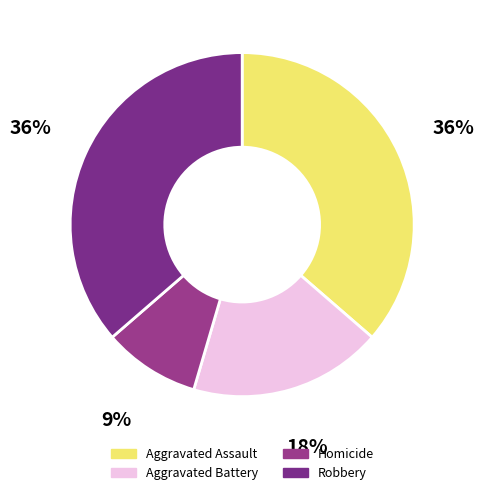

How much of the chart is everything except Aggravated Assault?

63.6%